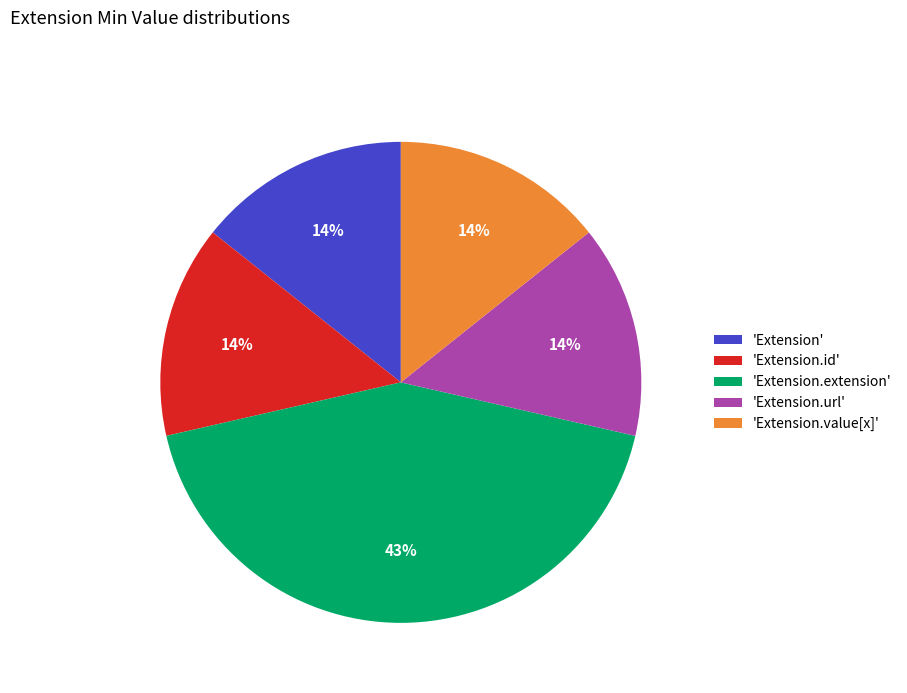

Combined, do 'Extension.value[x]' and 'Extension.extension' account for over 50%?

Yes